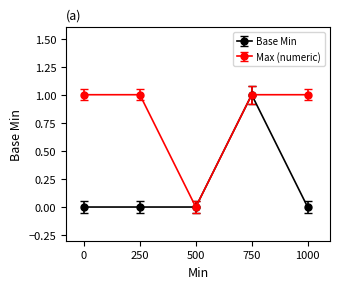

Reading left to right, transcribe all the data shown in this chart.

Base Min: 0	0	0	1	0
Max (numeric): 1	1	0	1	1